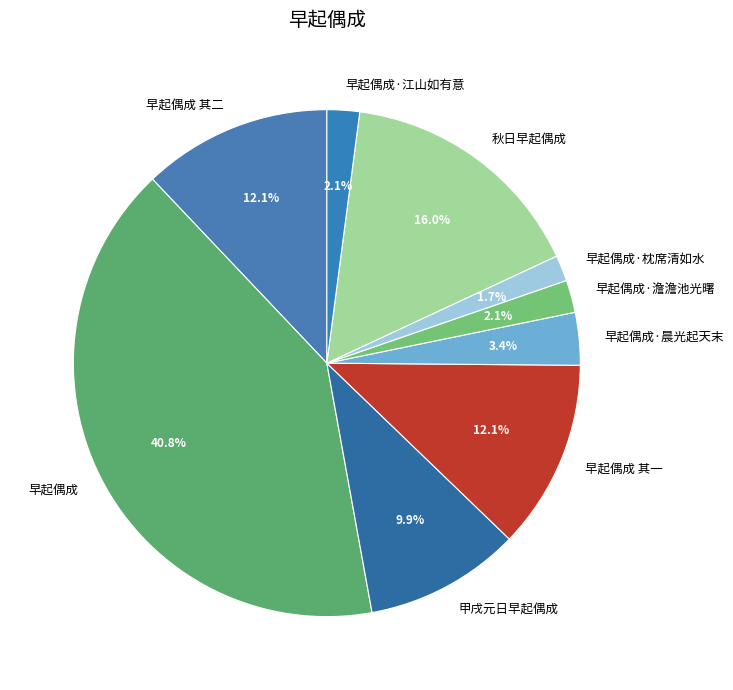

Which has a higher value, 早起偶成 or 早起偶成·晨光起天末?

早起偶成